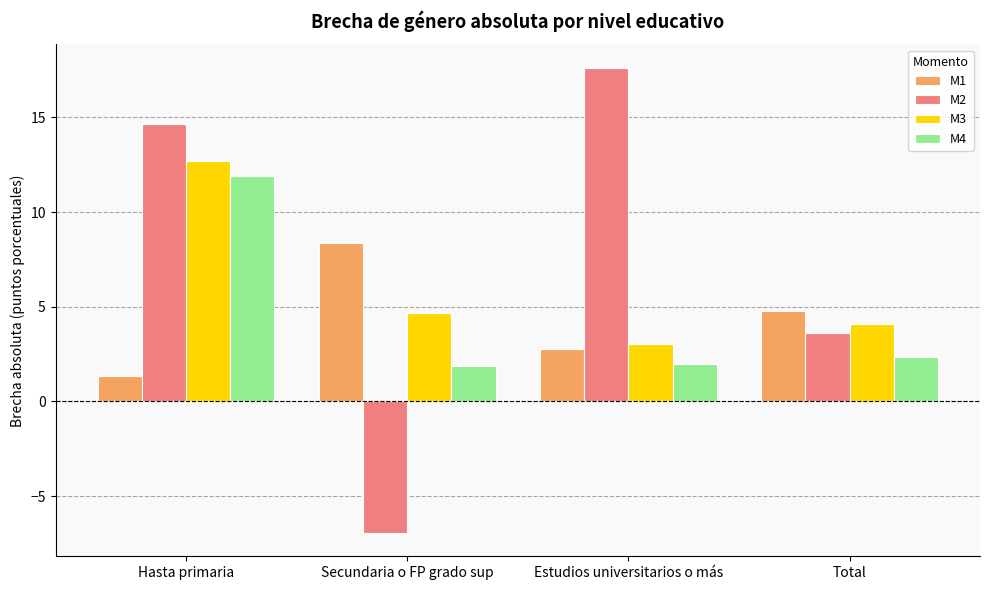

What is the label of the 2nd bar from the right?

Estudios universitarios o más